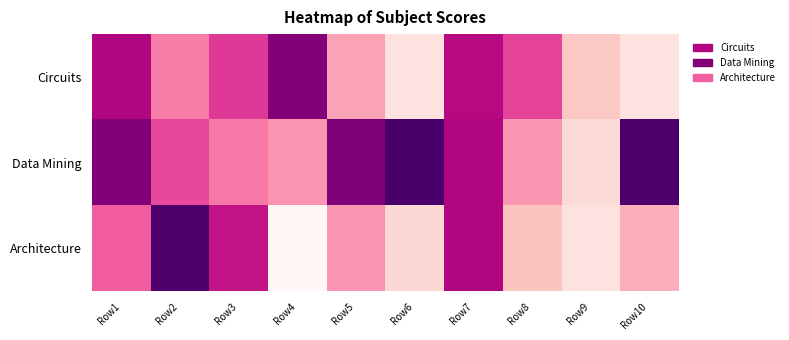

Reading right to left, list all the values displayed in this chart.

Circuits: Row10=25	Row9=35	Row8=63	Row7=74	Row6=25	Row5=45	Row4=84	Row3=65	Row2=52	Row1=75
Data Mining: Row10=95	Row9=28	Row8=48	Row7=75	Row6=96	Row5=85	Row4=48	Row3=53	Row2=62	Row1=84
Architecture: Row10=42	Row9=25	Row8=36	Row7=75	Row6=29	Row5=48	Row4=16	Row3=72	Row2=95	Row1=58